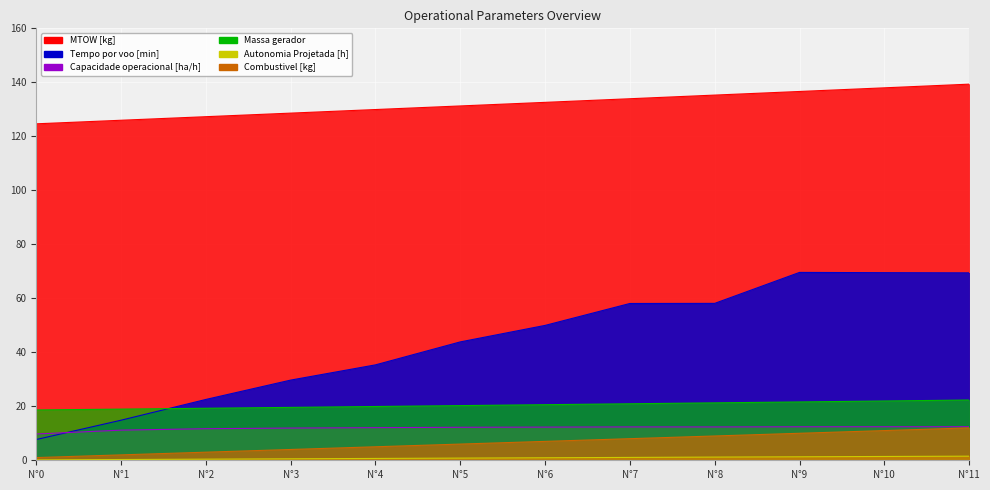

Where is the first local minimum for Capacidade operacional [ha/h]?

N°8